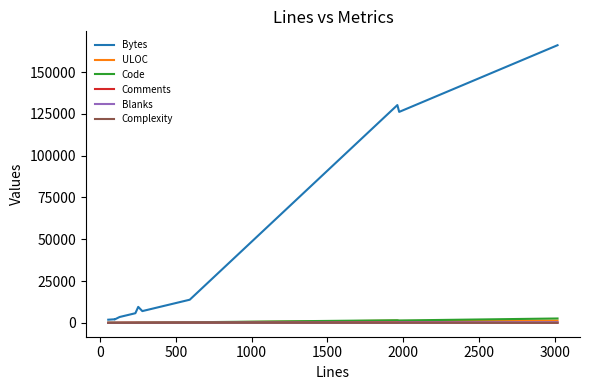

Which series has the largest total across all categories?

Bytes